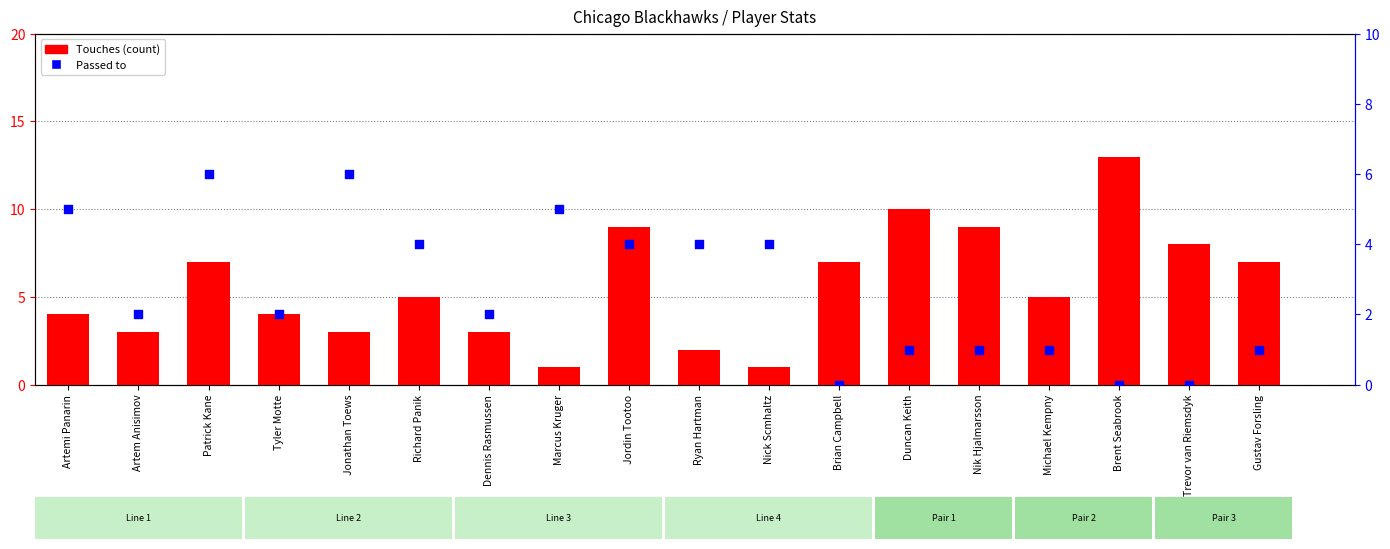

At how many categories does at least one series exceed 11?

1